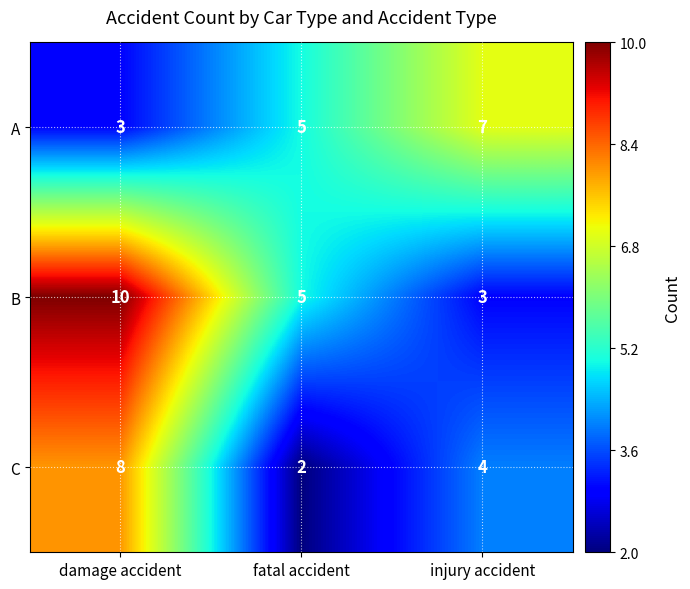

Rank the series at damage accident from highest to lowest value.

B, C, A